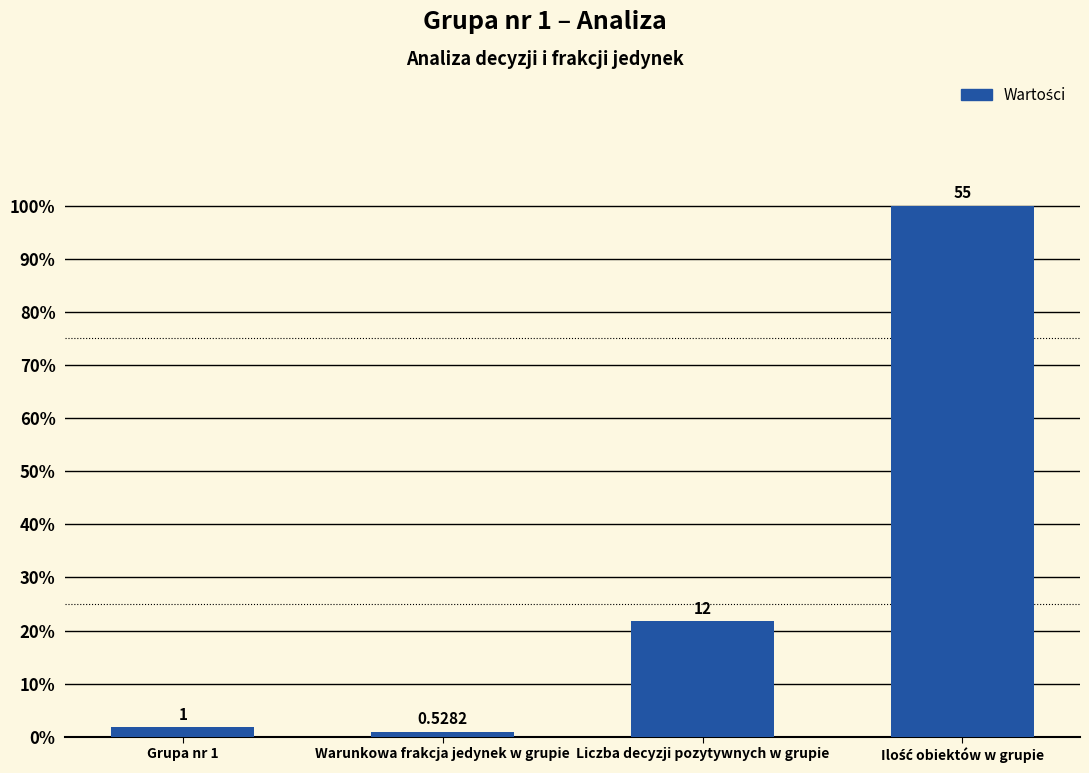

At which label is the value closest to 50?

Liczba decyzji pozytywnych w grupie